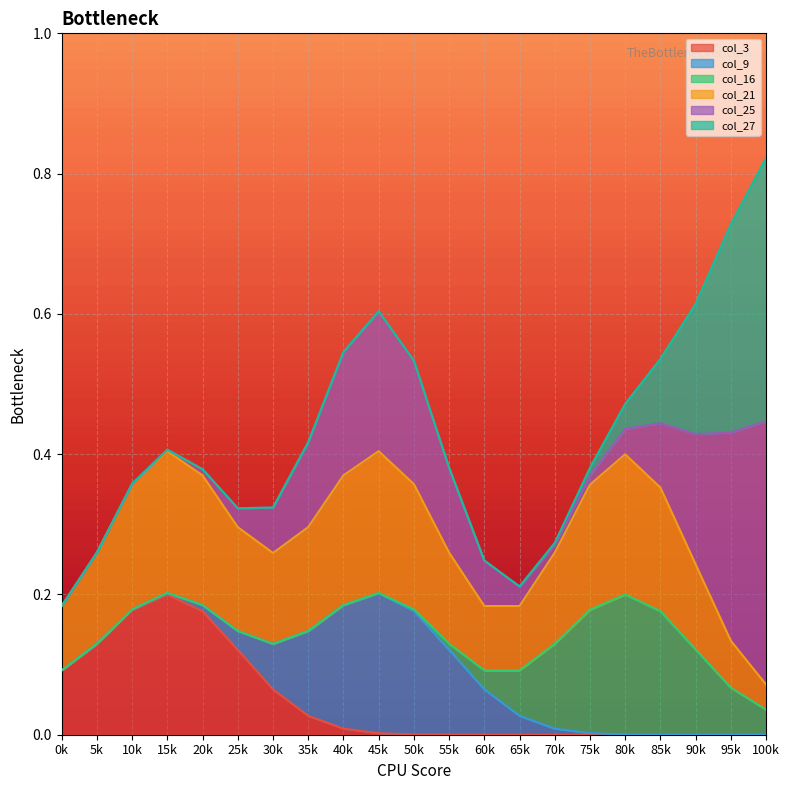

What are all the series names shown in the legend?

col_3, col_9, col_16, col_21, col_25, col_27